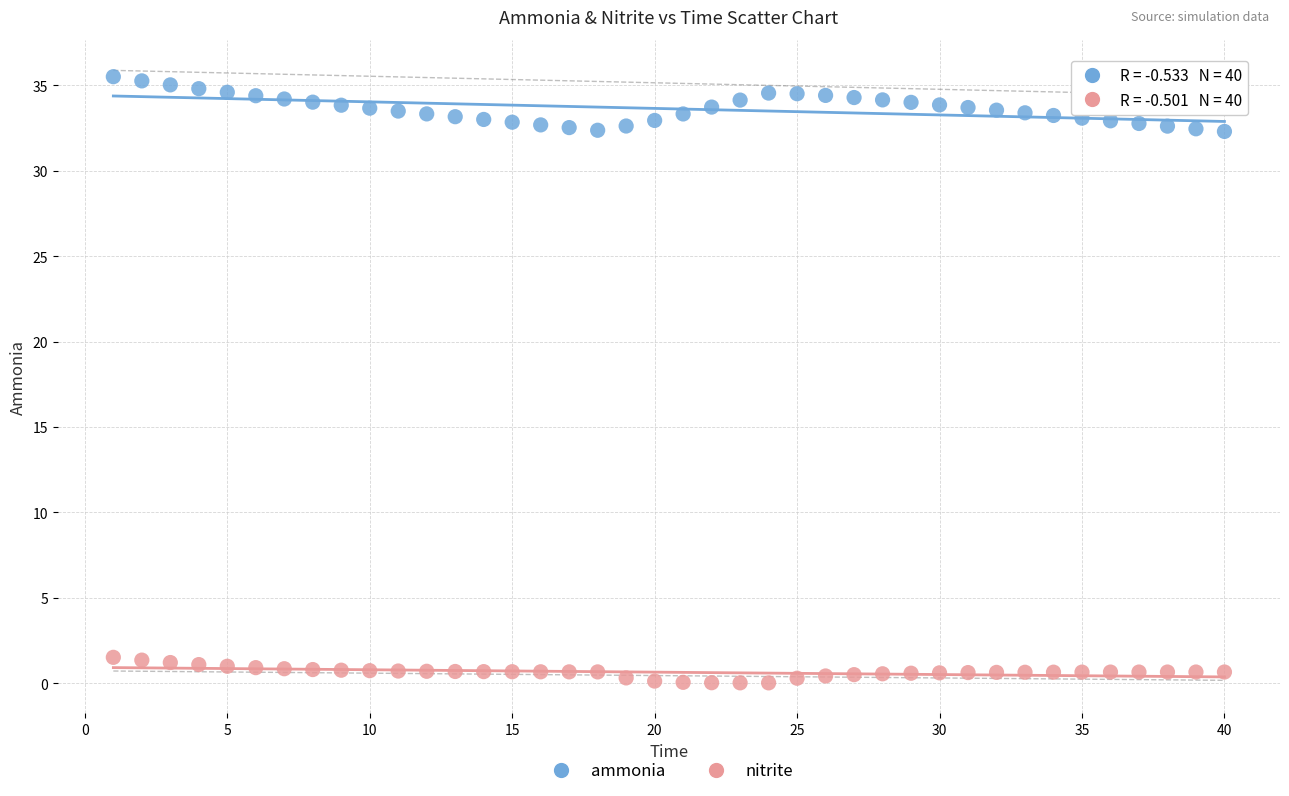

Across all data points, what is the range of Y values (max minus min)?

35.5